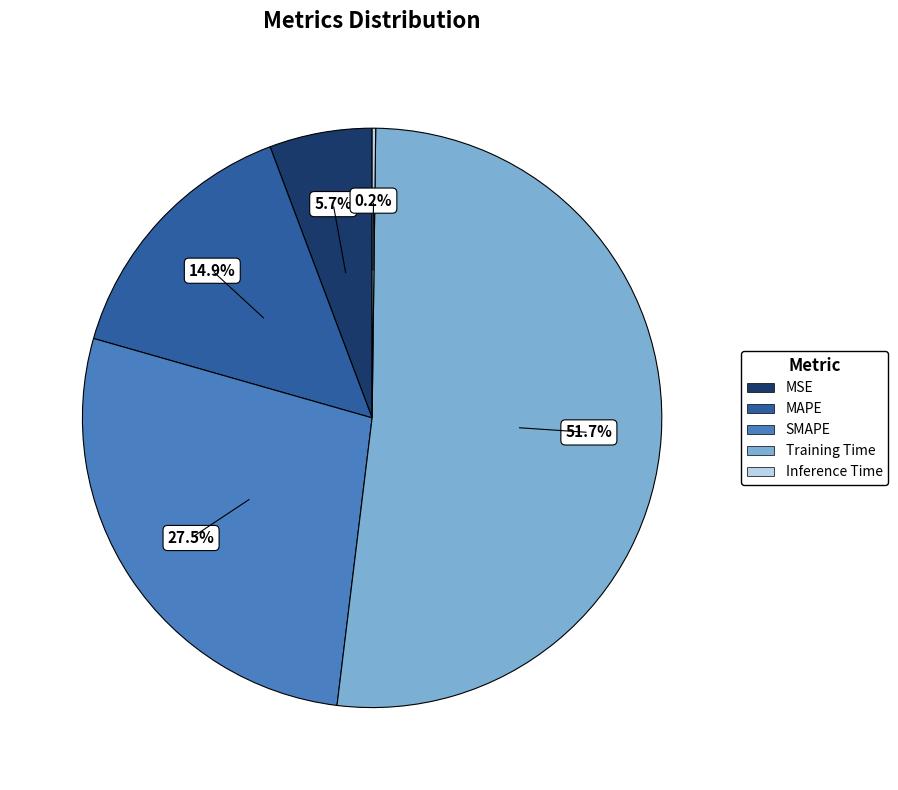

Is the sum of MSE and SMAPE greater than half?

No